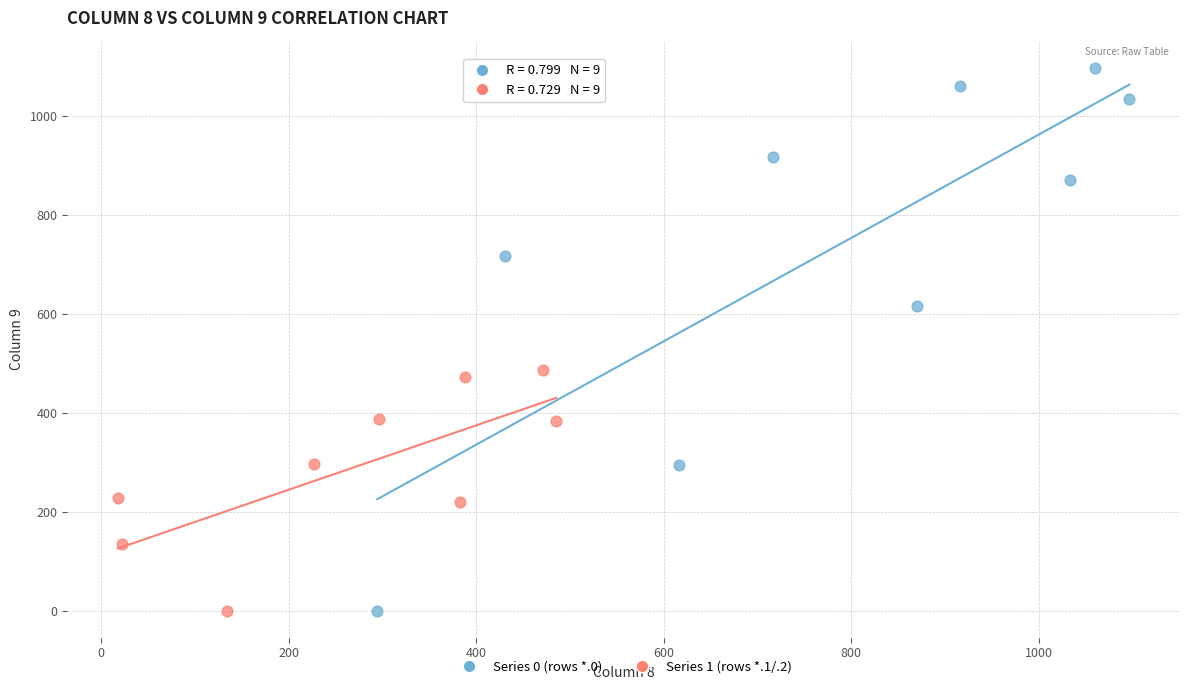

Which series has the widest spread of Y values?

Series 0 (rows *.0)